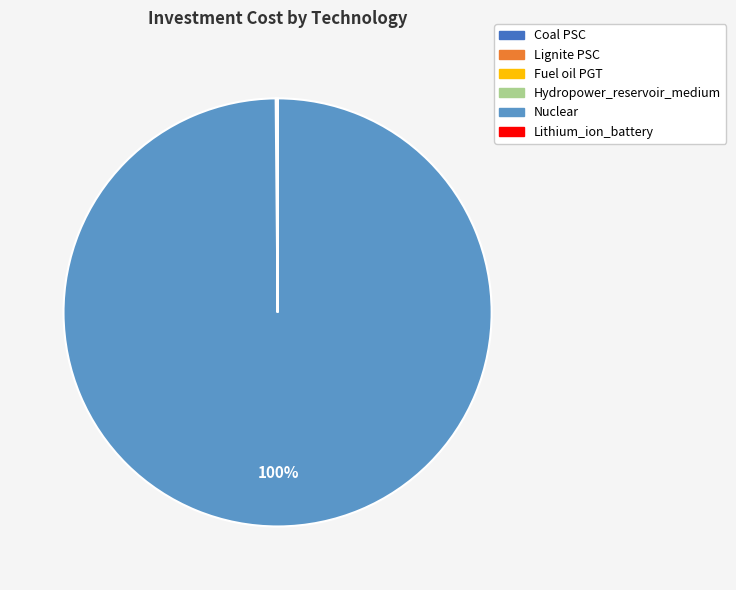

True or false: Nuclear accounts for 100% of the total.

True